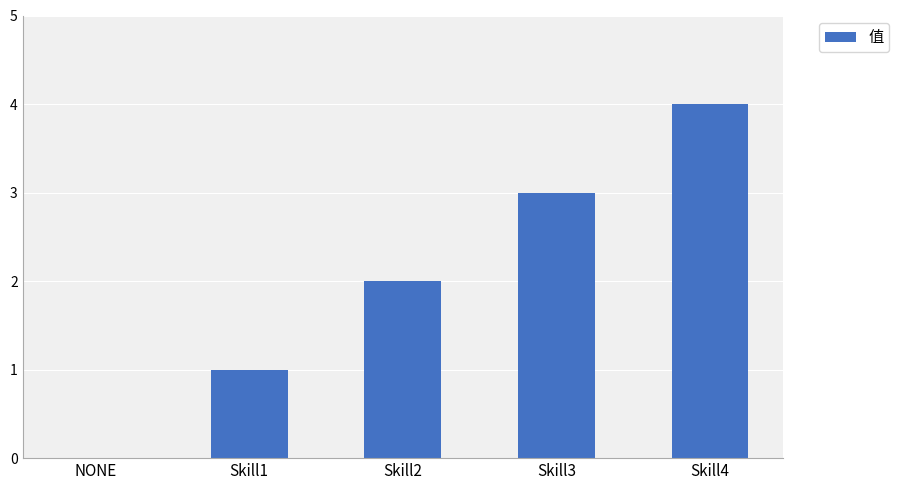

Reading left to right, what are all the values shown in this chart?

NONE=0	Skill1=1	Skill2=2	Skill3=3	Skill4=4